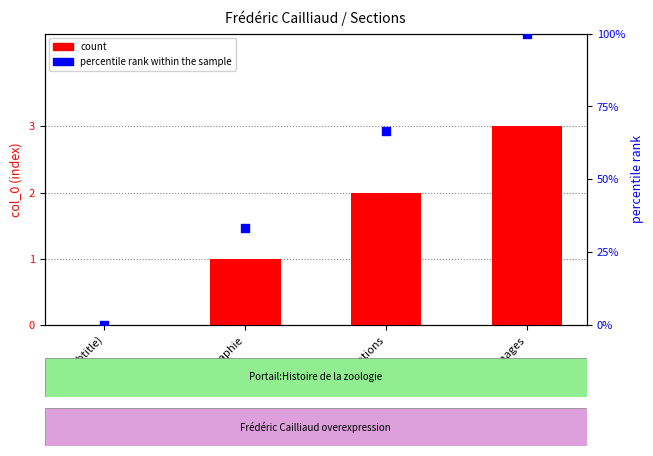

What are all the series names shown in the legend?

count, percentile rank within the sample